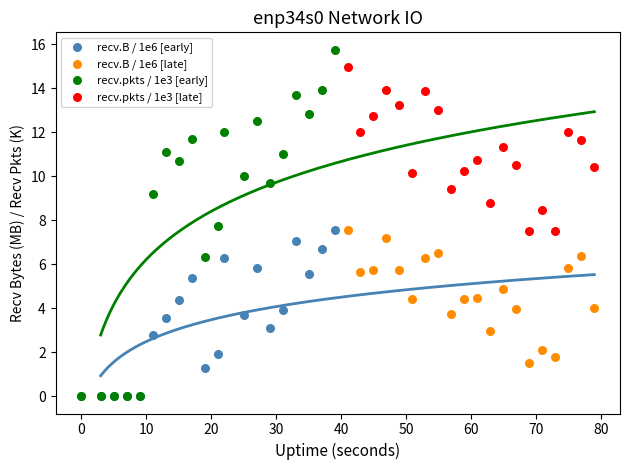

Which series contains the highest Y value?

recv.pkts / 1e3 [early]